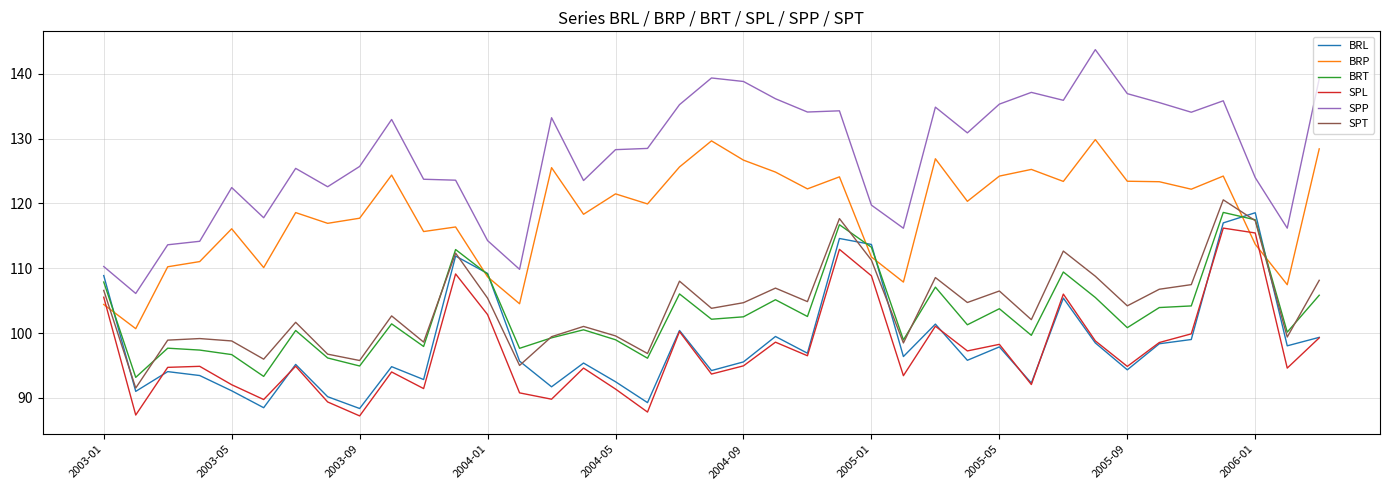

What is the maximum value for BRP?

129.9